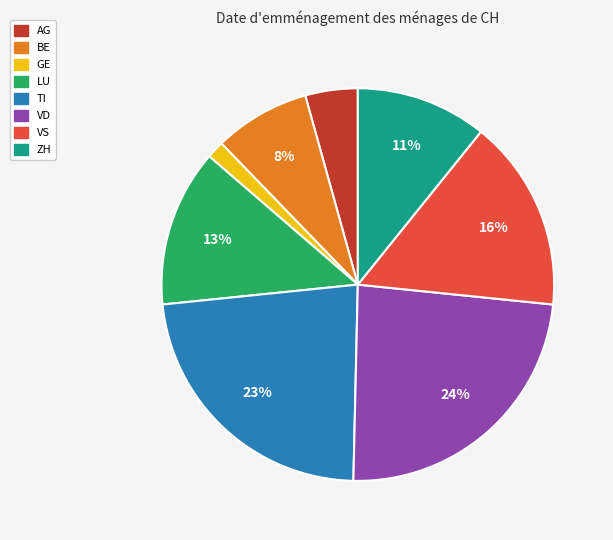

Does ZH represent more than half of the total?

No